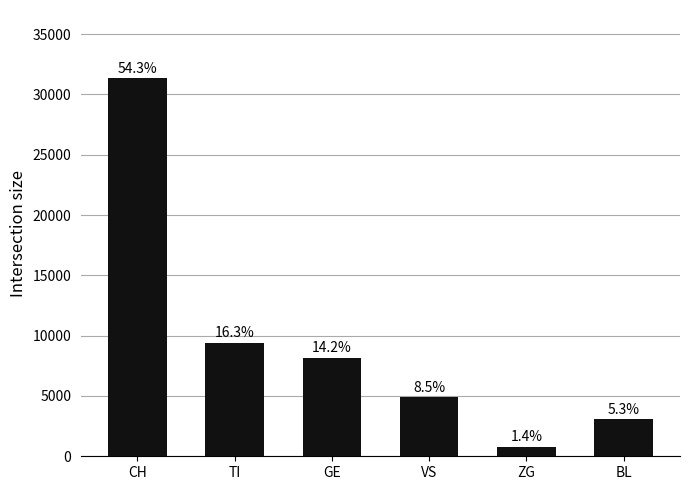

How many bars are there in total?

6